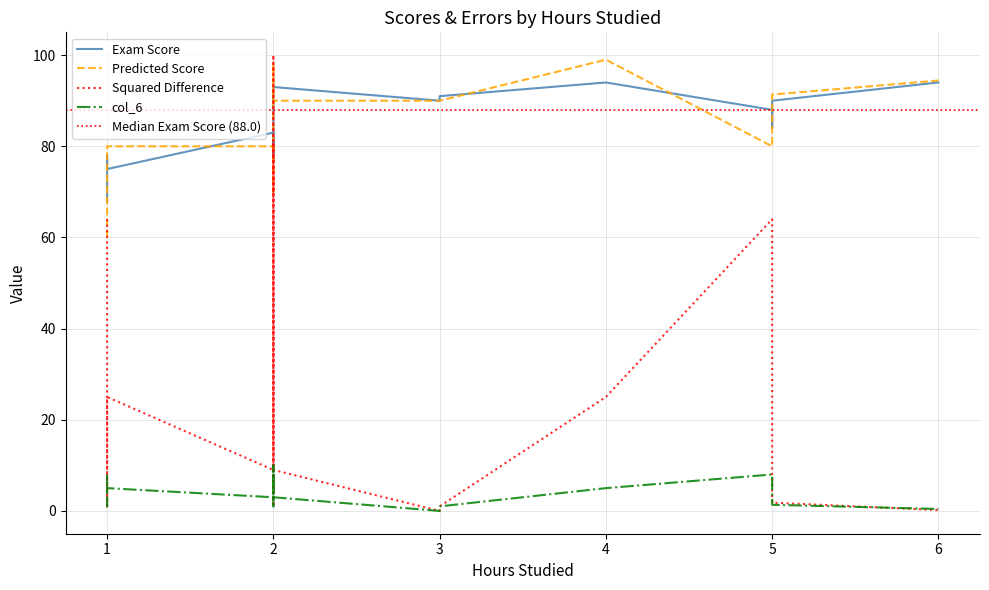

Between which two adjacent categories do Exam Score and Squared Difference first intersect?

2 and 2